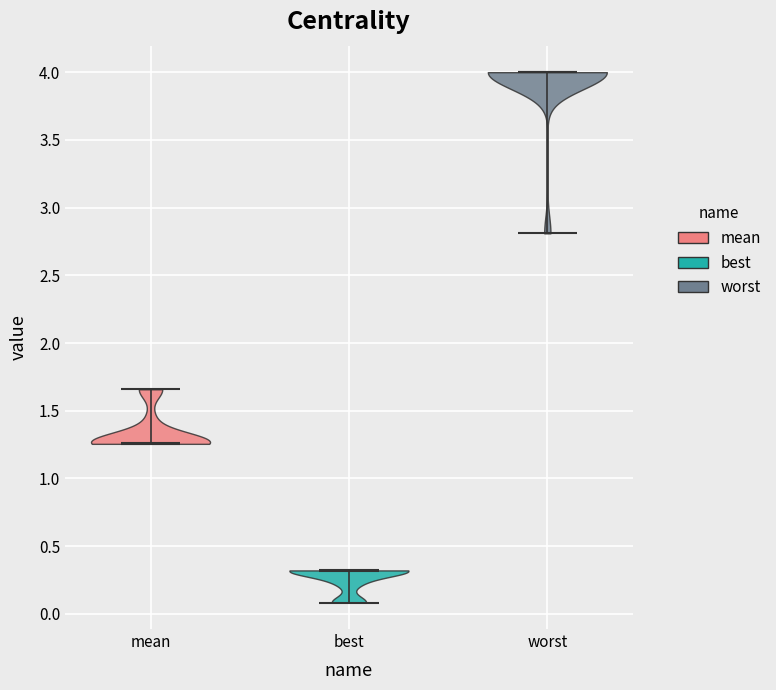

Reading left to right, read every violin against the y-axis: where its median line is, and the lowest and highest points it reaches. The values are not printed on the chart, so give them approximately, as read against the axis.

mean: median line 1.25, lowest point 1.25, highest point 1.65
best: median line 0.30, lowest point 0.10, highest point 0.30
worst: median line 4.00, lowest point 2.80, highest point 4.00